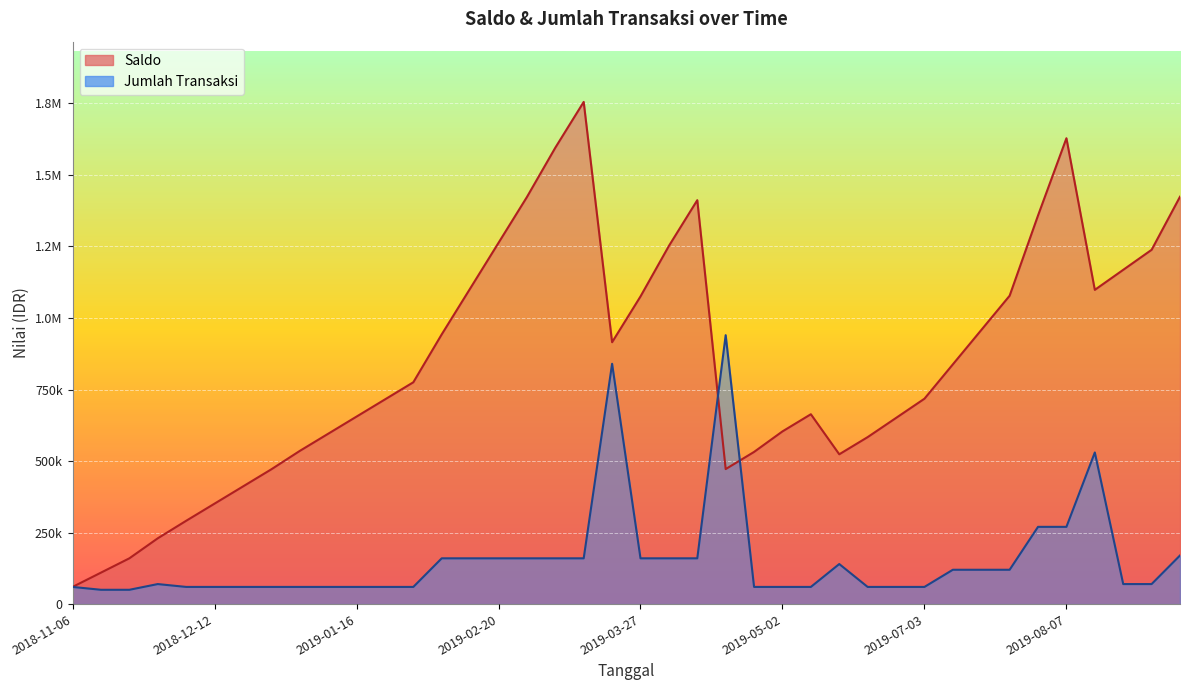

Reading left to right, what are all the values shown in this chart?

Saldo: 60000	110000	160000	230000	291172	351172	411172	471172	535386	595386	655386	715386	775386	942809	1102809	1262809	1422809	1595357	1755357	915357	1075357	1251915	1411915	471915	531915	603658	663658	523658	583658	650732	717917	837917	957917	1077917	1358413	1628413	1098413	1168413	1238413	1423982
Jumlah Transaksi: 60000	50000	50000	70000	60000	60000	60000	60000	60000	60000	60000	60000	60000	160000	160000	160000	160000	160000	160000	840000	160000	160000	160000	940000	60000	60000	60000	140000	60000	60000	60000	120000	120000	120000	270000	270000	530000	70000	70000	170000